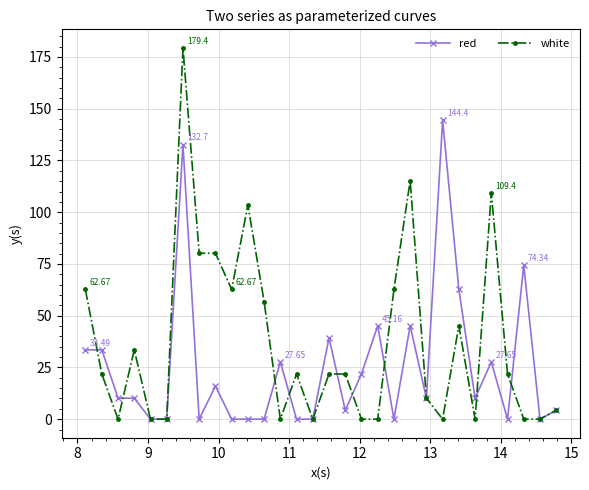

Which series has the widest spread of values?

white